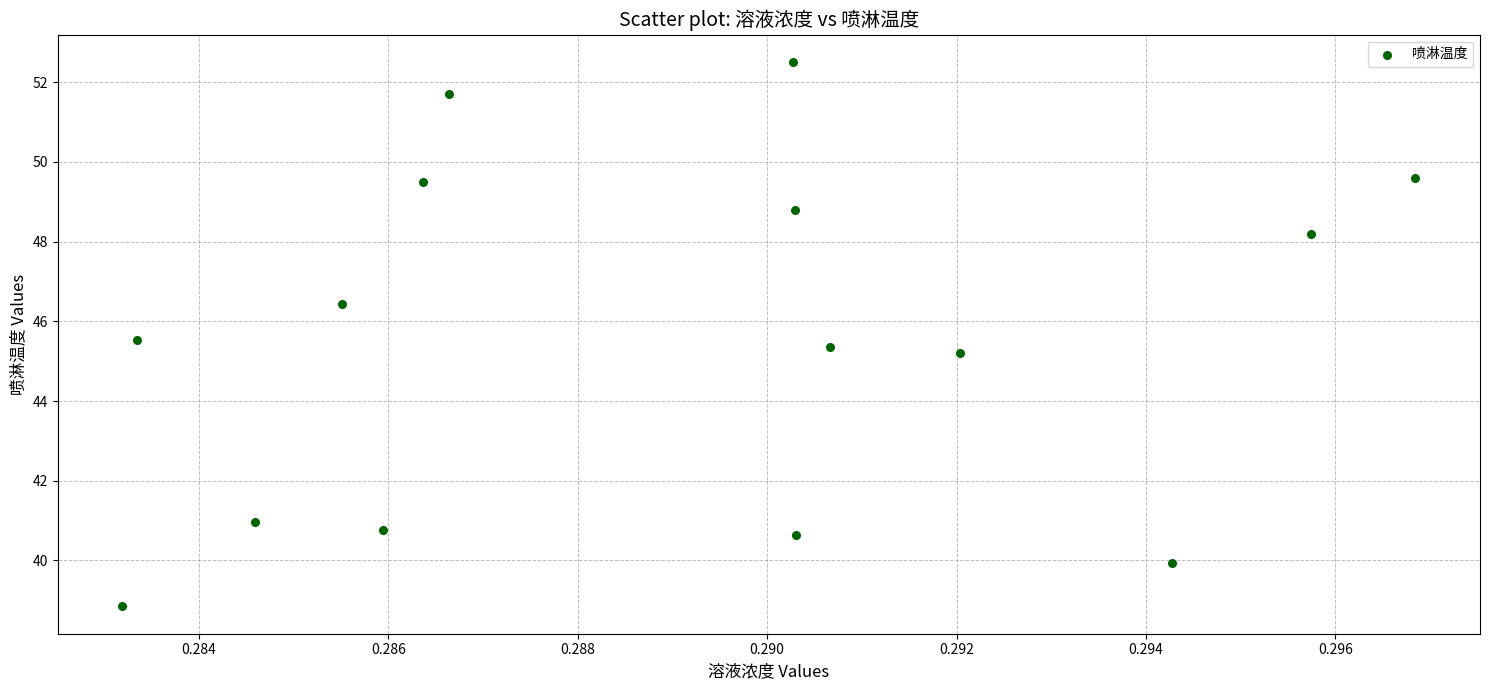

What is the range of Y values (max minus min)?

13.7